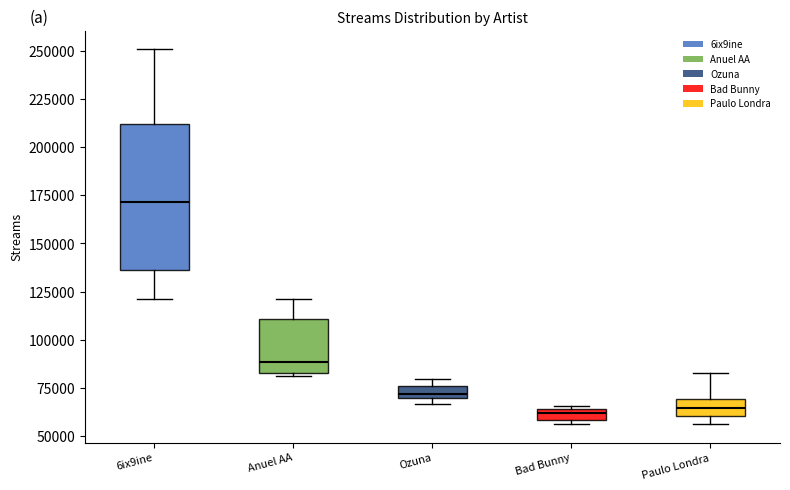

Which box's median line is the highest?

6ix9ine